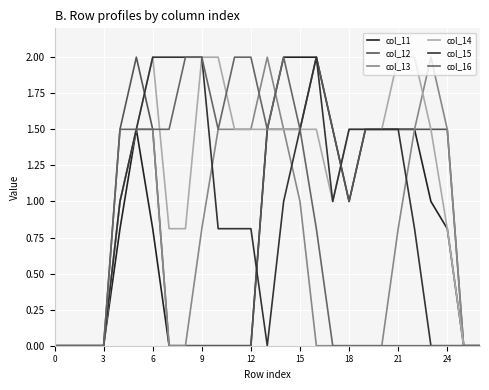

How many lines are shown in the chart?

6